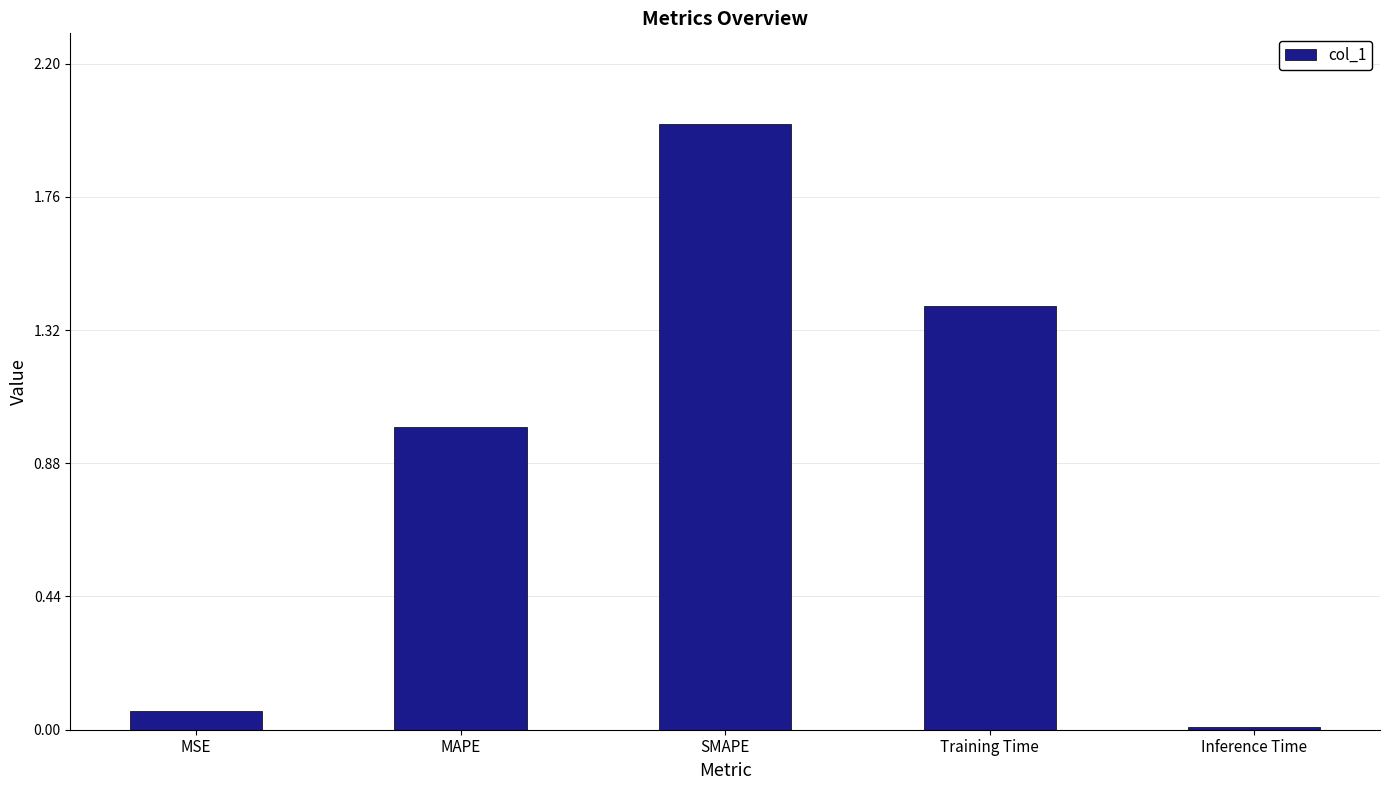

What is the label of the 4th bar from the right?

MAPE